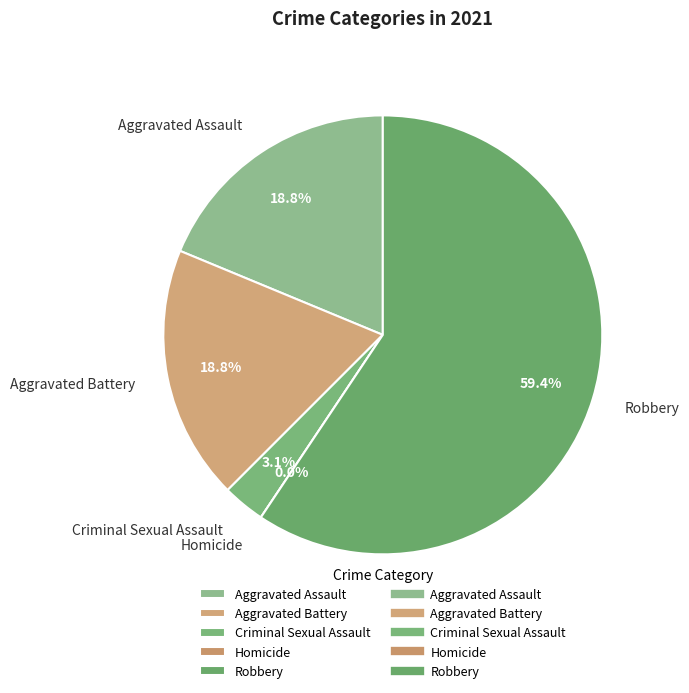

Does Aggravated Battery represent more than half of the total?

No